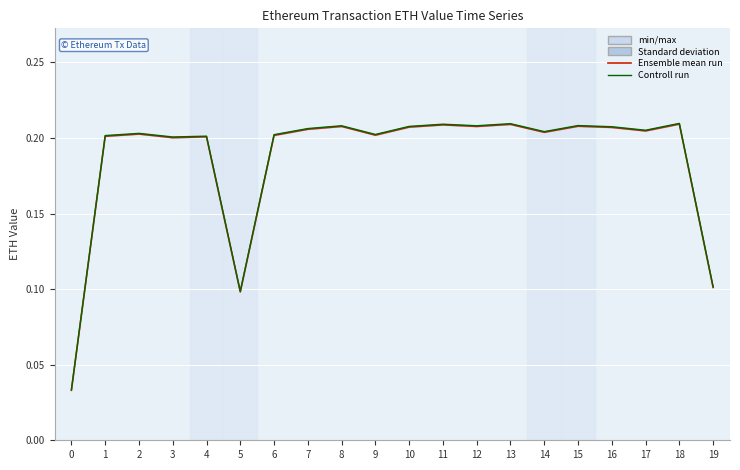

What is the approximate value of Ensemble mean run at 4?

0.2